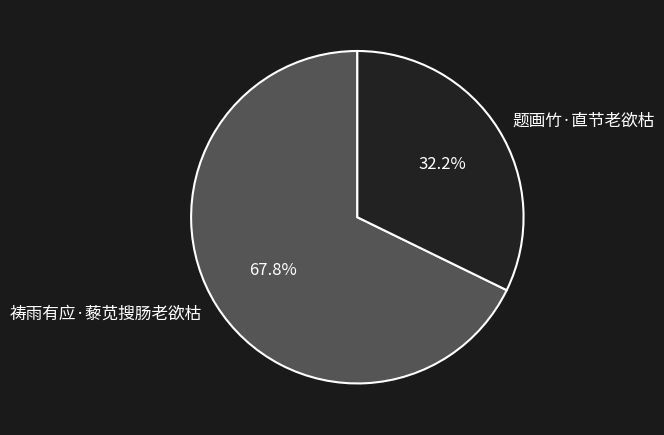

To the nearest percent, what is the difference between the 祷雨有应·藜苋搜肠老欲枯 and 题画竹·直节老欲枯 slice percentages?

36%